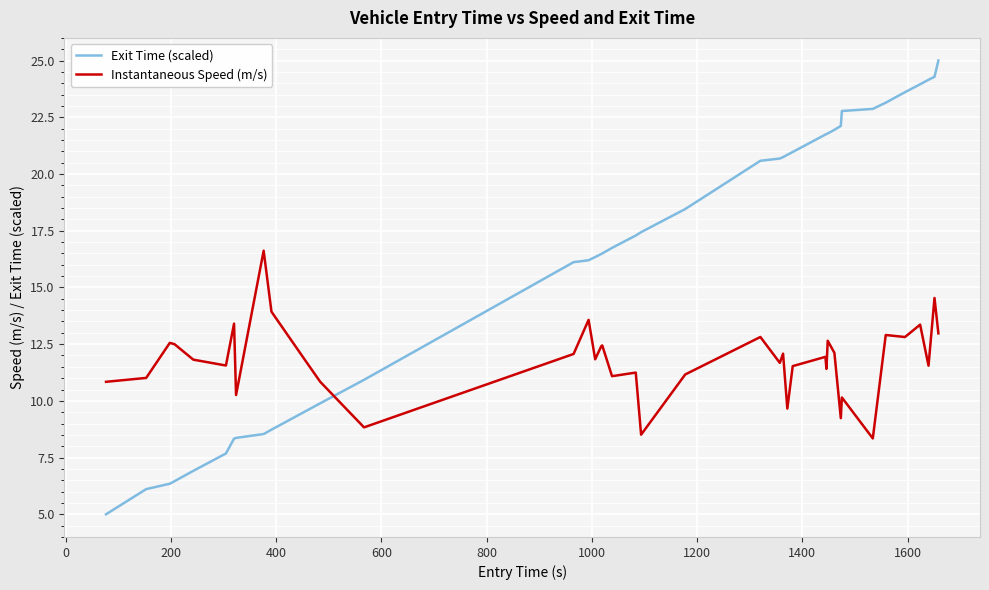

Which series has the largest total across all categories?

Exit Time (scaled)